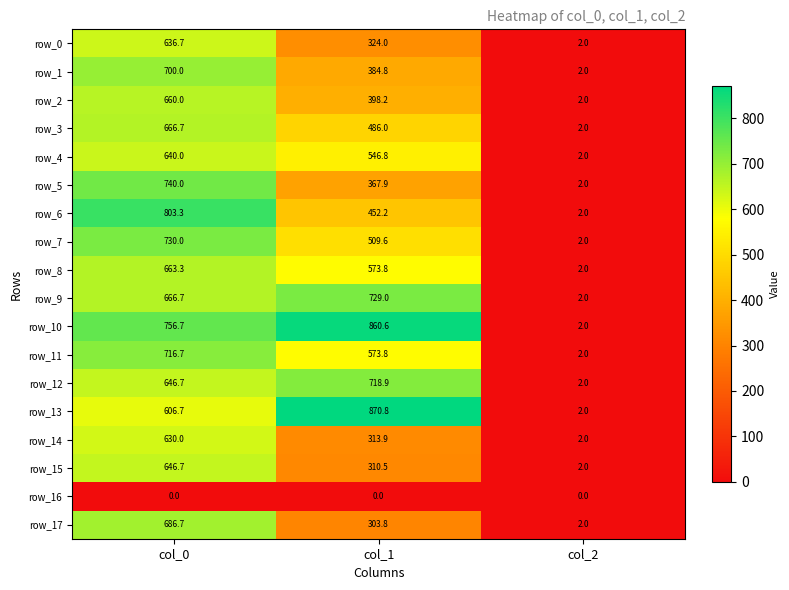

The row_8 series shows 145.2 at col_0. True or false?

False